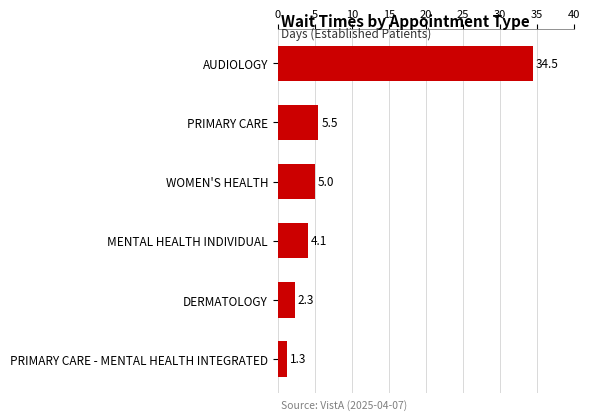

Reading bottom to top, extract all data points from this chart.

PRIMARY CARE - MENTAL HEALTH INTEGRATED=1.3	DERMATOLOGY=2.3	MENTAL HEALTH INDIVIDUAL=4.1	WOMEN'S HEALTH=5.0	PRIMARY CARE=5.5	AUDIOLOGY=34.5